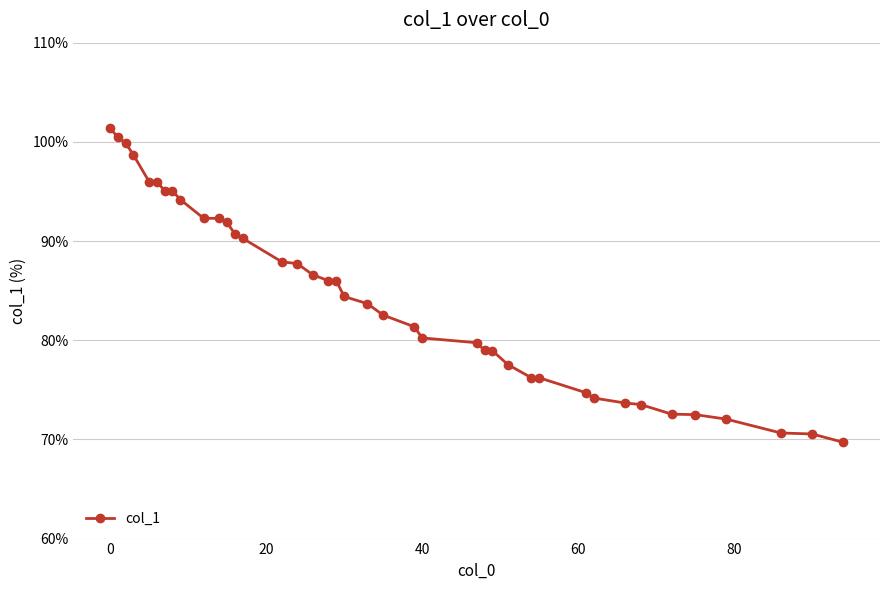

What is the difference between the second highest and minimum values?

30.8